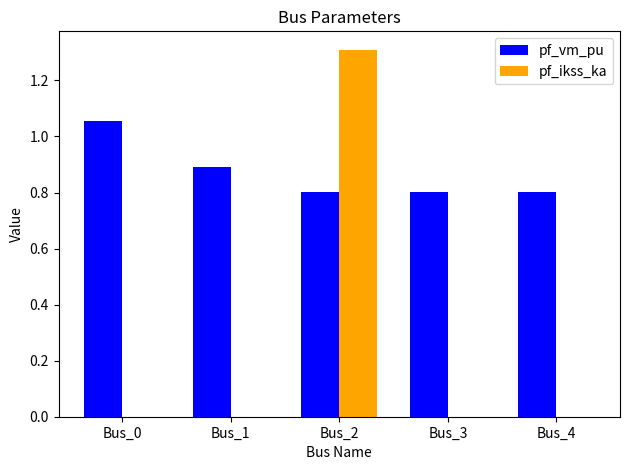

What are all the series names shown in the legend?

pf_vm_pu, pf_ikss_ka